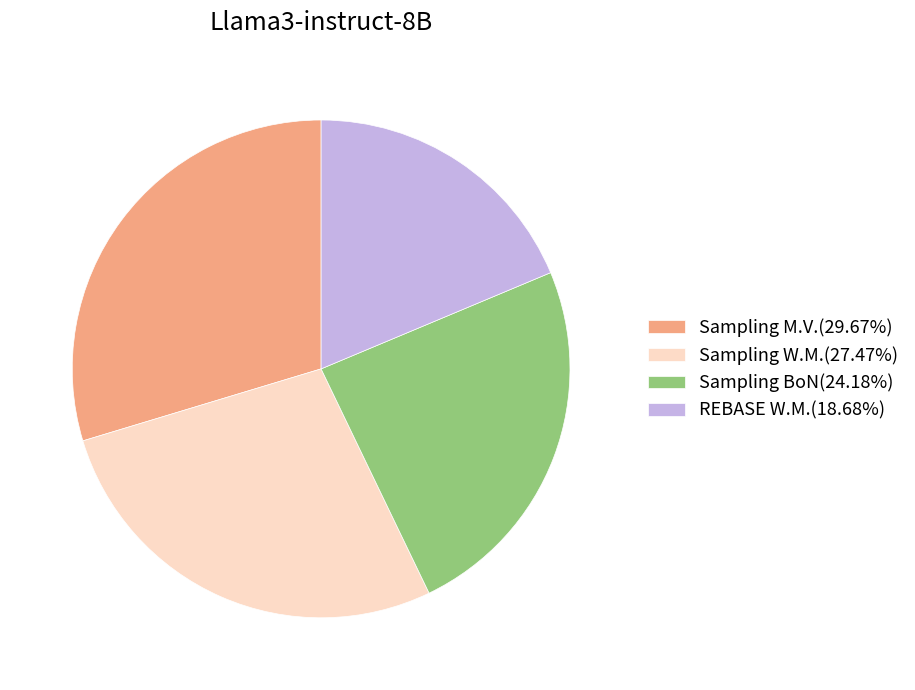

Is there any slice that represents more than half of the pie?

No